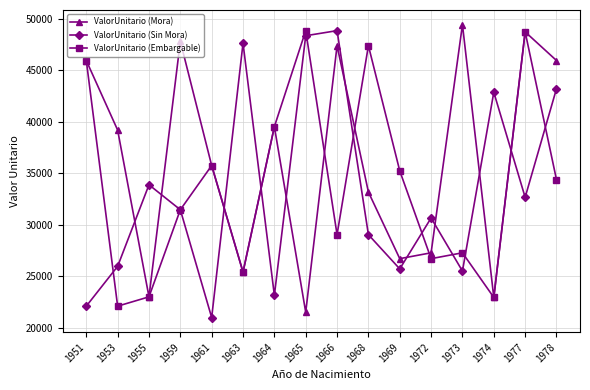

What is the difference between the maximum and minimum values in the ValorUnitario (Mora) series?

27942.9